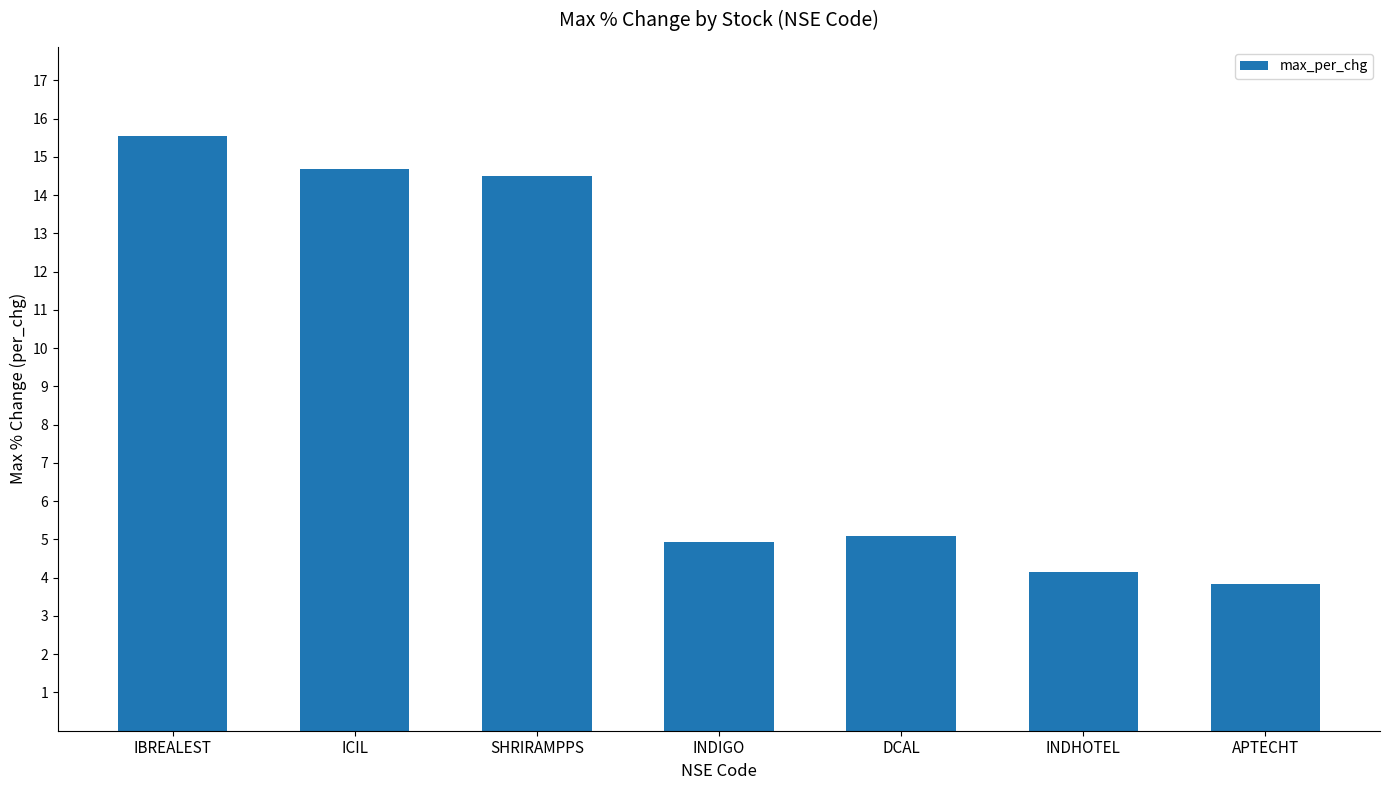

Reading right to left, what are all the values shown in this chart?

APTECHT=3.8	INDHOTEL=4.2	DCAL=5.1	INDIGO=4.9	SHRIRAMPPS=14.5	ICIL=14.7	IBREALEST=15.5